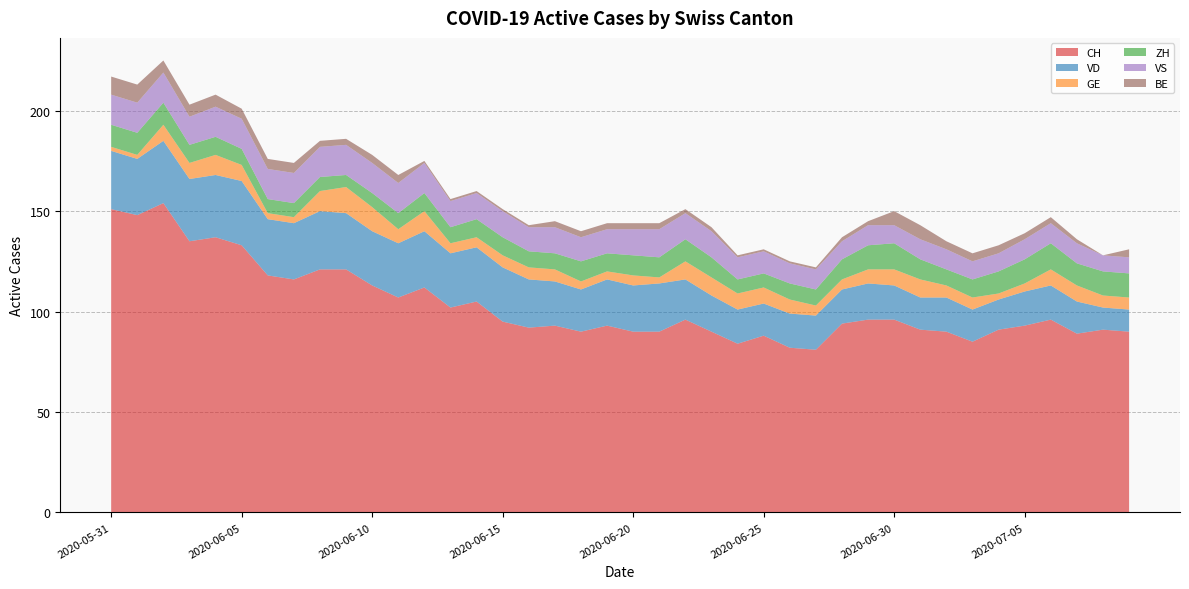

Reading left to right, list all the values displayed in this chart.

CH: 151	148	154	135	137	133	118	116	121	121	113	107	112	102	105	95	92	93	90	93	90	90	96	90	84	88	82	81	94	96	96	91	90	85	91	93	96	89	91	90
VD: 29	28	31	31	31	32	28	28	29	28	27	27	28	27	27	27	24	22	21	23	23	24	20	18	17	16	17	17	17	18	17	16	17	16	15	17	17	16	11	11
GE: 2	2	8	8	10	8	3	3	10	13	12	7	10	5	5	6	6	6	4	4	5	3	9	9	8	8	7	5	5	7	8	9	6	6	3	4	8	8	6	6
ZH: 11	11	11	9	9	8	7	7	7	6	7	8	9	8	9	9	8	8	10	9	10	10	11	10	7	7	8	8	10	12	13	10	8	9	11	12	13	11	12	12
VS: 15	15	15	14	15	15	15	15	15	15	15	15	15	13	13	13	12	13	12	12	13	14	13	13	11	11	10	10	9	10	9	10	10	9	9	10	10	10	8	8
BE: 9	9	6	6	6	5	5	5	3	3	4	4	1	1	1	1	1	3	3	3	3	3	2	2	1	1	1	1	2	2	7	7	4	4	4	3	3	2	0	4